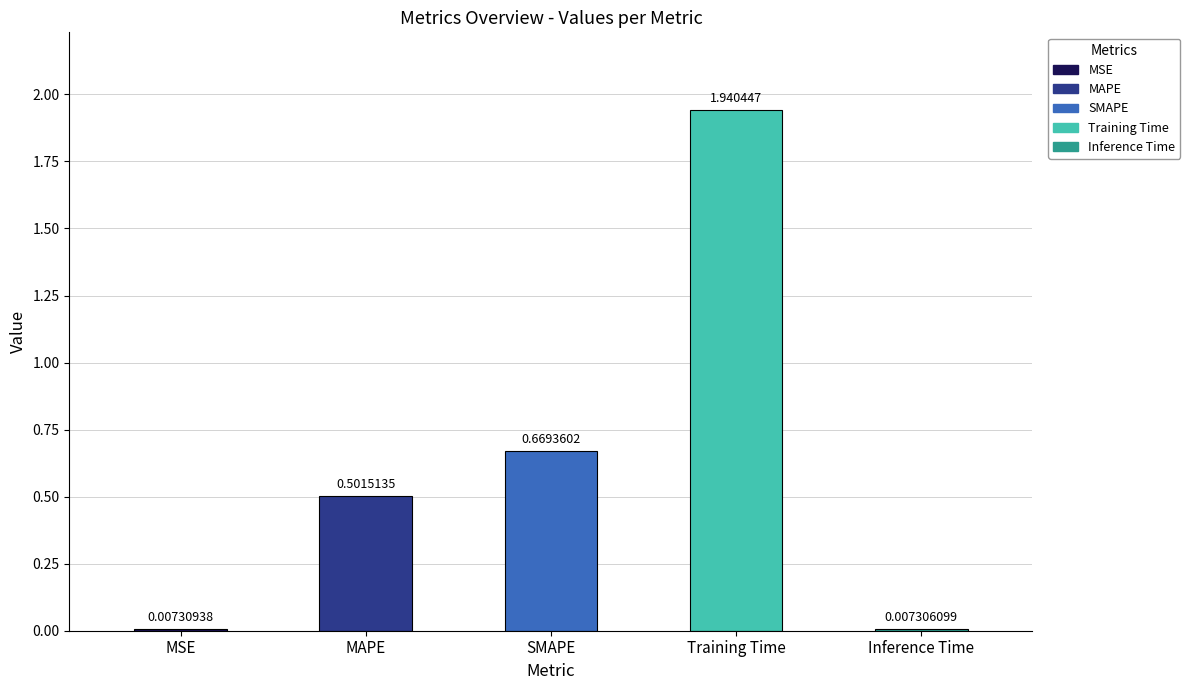

Which label corresponds to the largest value in the chart?

Training Time